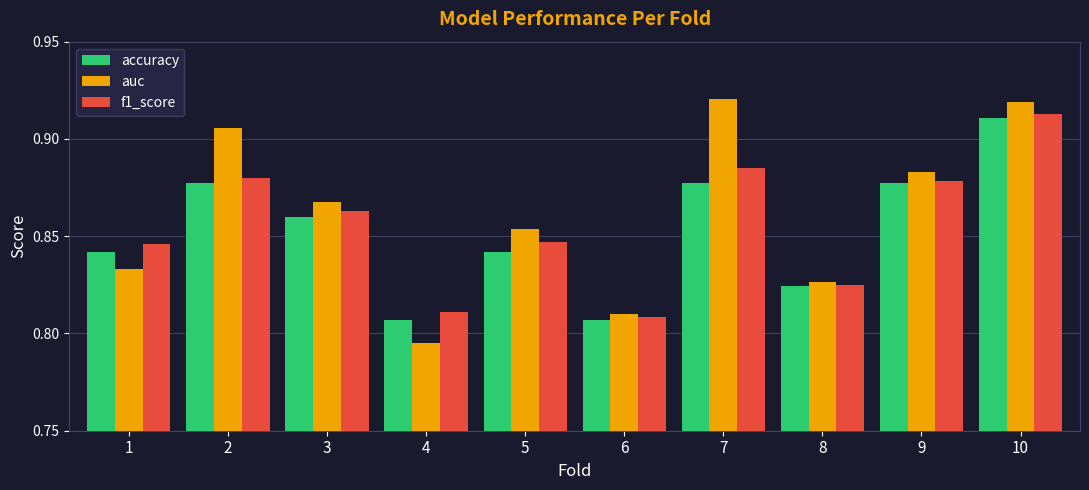

Is the value of f1_score at 1 greater than the value of auc at 3?

No